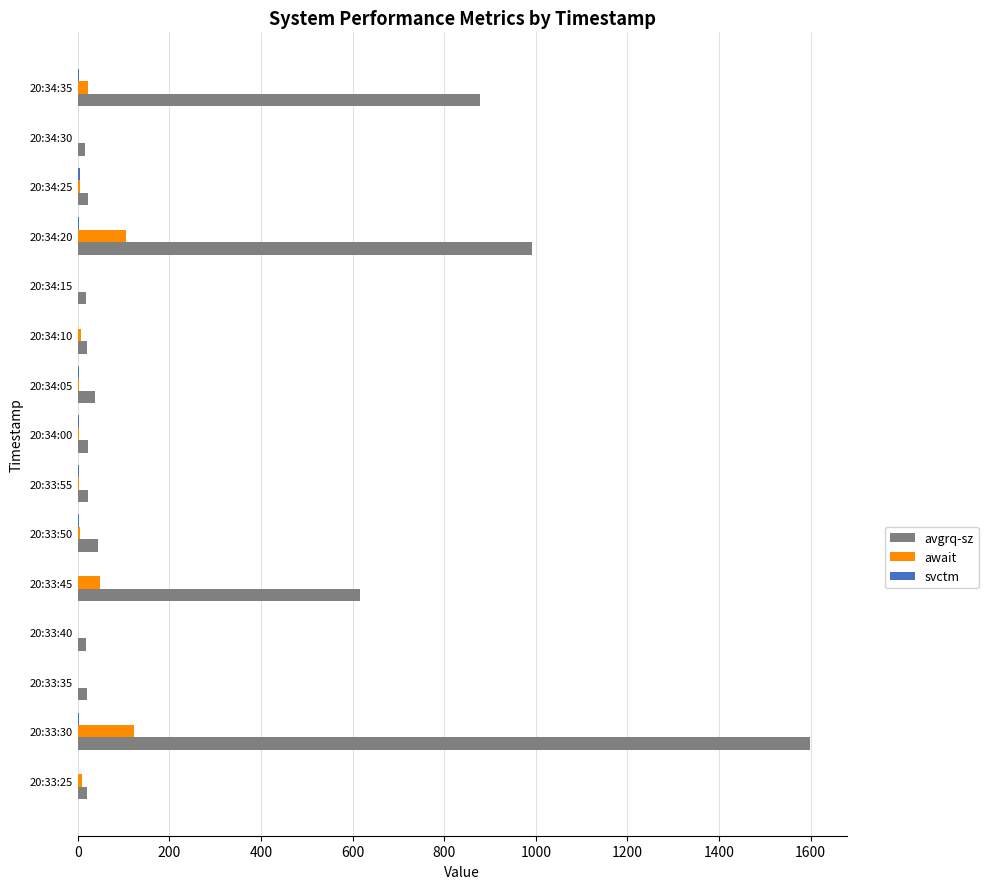

What is the greatest value displayed?

1598.8